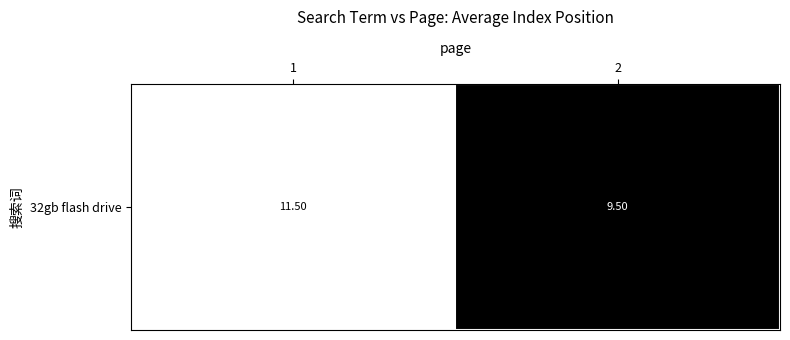

What is the difference between the maximum and minimum values?

2.0